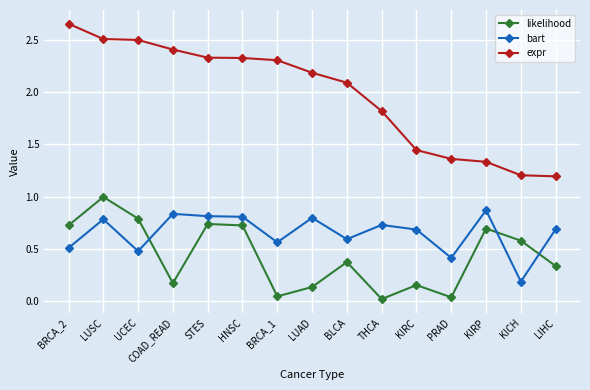

The expr series shows 2.5 at UCEC. True or false?

True